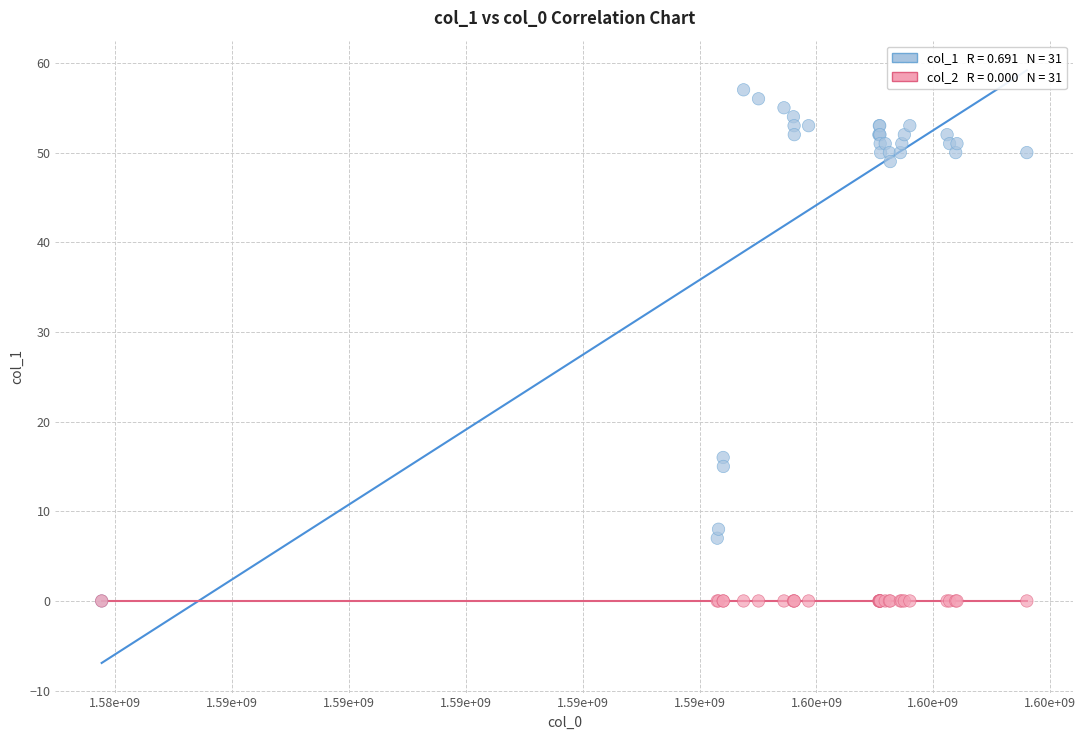

Across all series, what Y value is closest to 28?

16